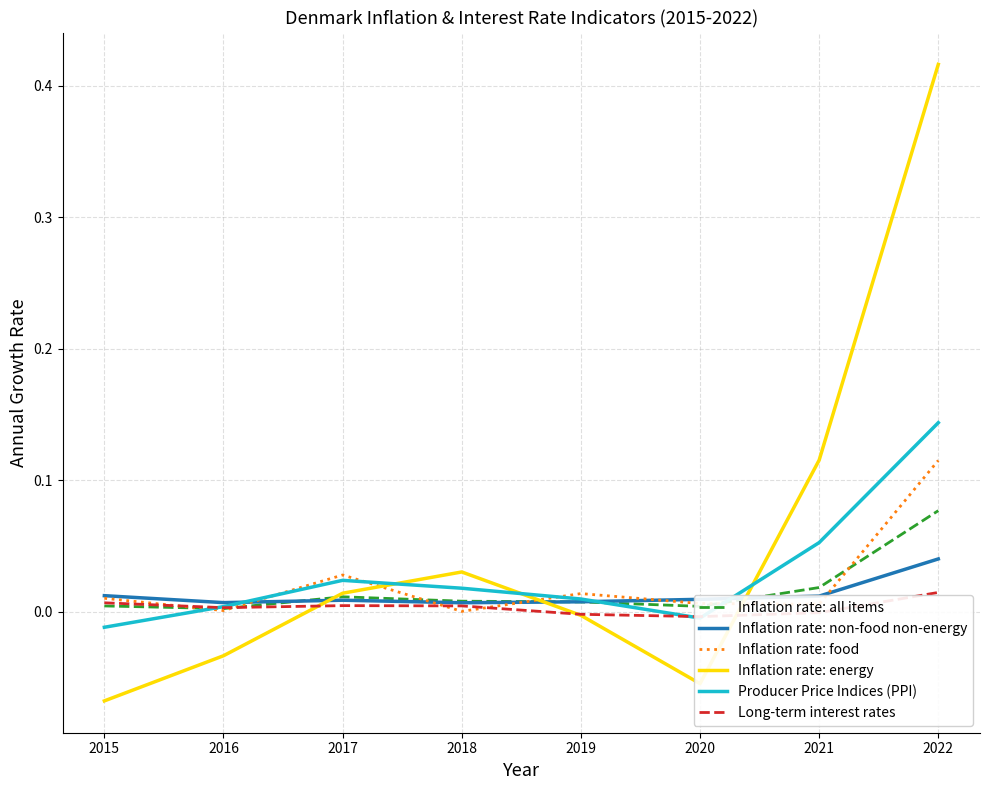

What are all the series names shown in the legend?

Inflation rate: all items, Inflation rate: non-food non-energy, Inflation rate: food, Inflation rate: energy, Producer Price Indices (PPI), Long-term interest rates